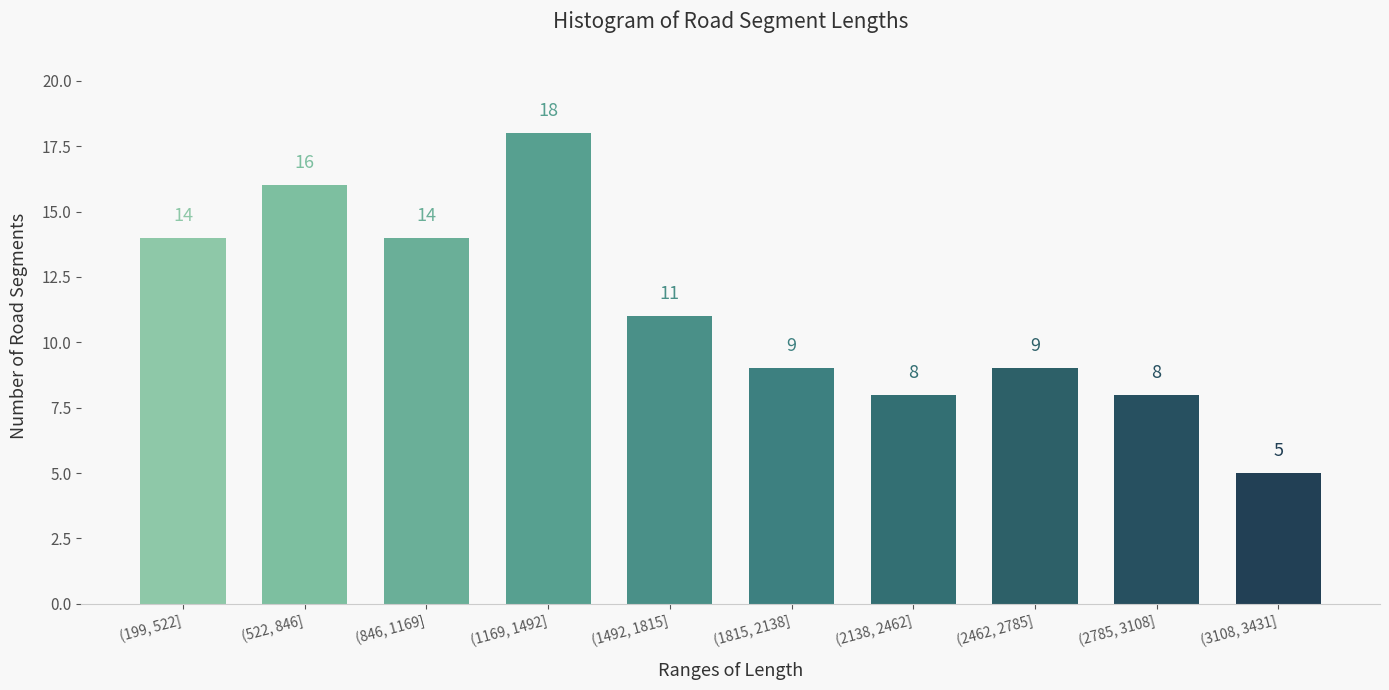

Reading left to right, what are all the values shown in this chart?

14	16	14	18	11	9	8	9	8	5